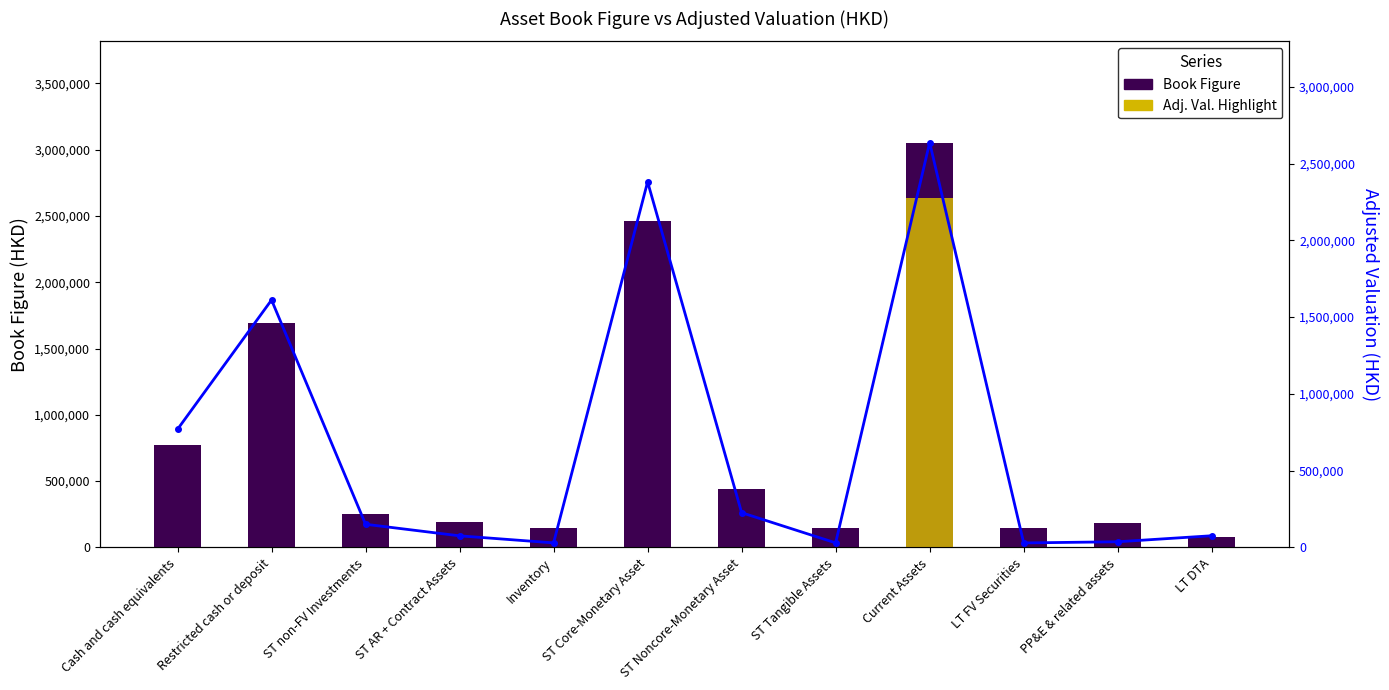

What is the total value across all series at Cash and cash equivalents?

1538652.0